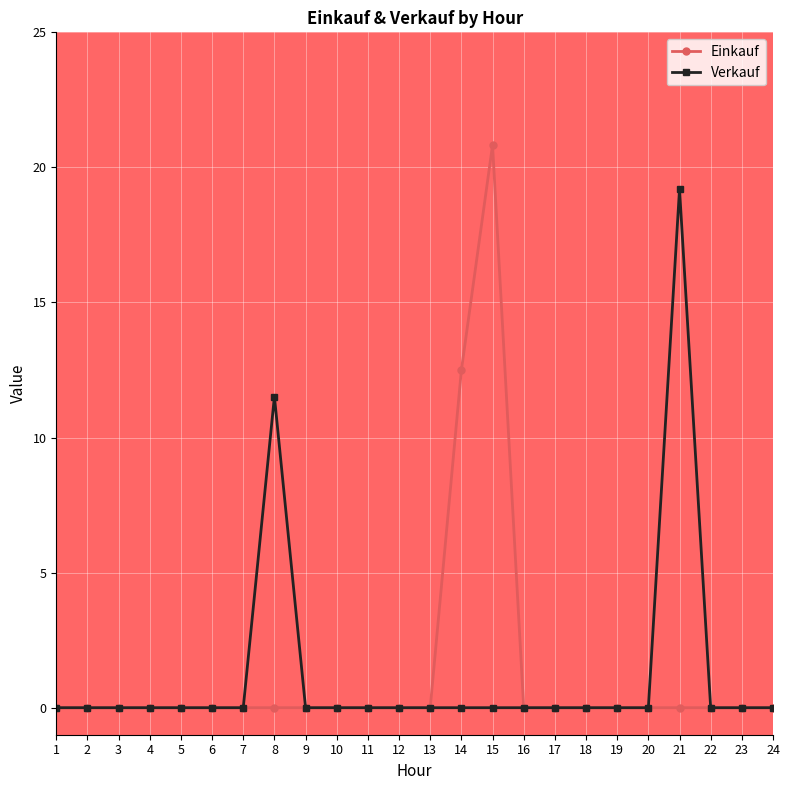

Which category has the highest value in the Einkauf series?

15